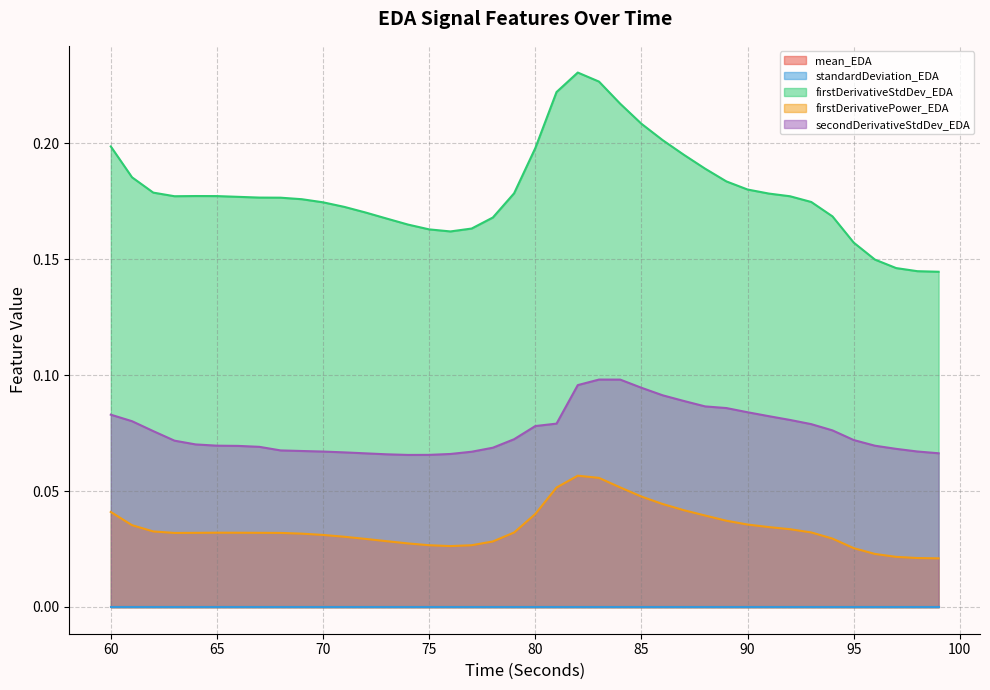

True or false: firstDerivativePower_EDA has more than 2 interior local peaks.

False